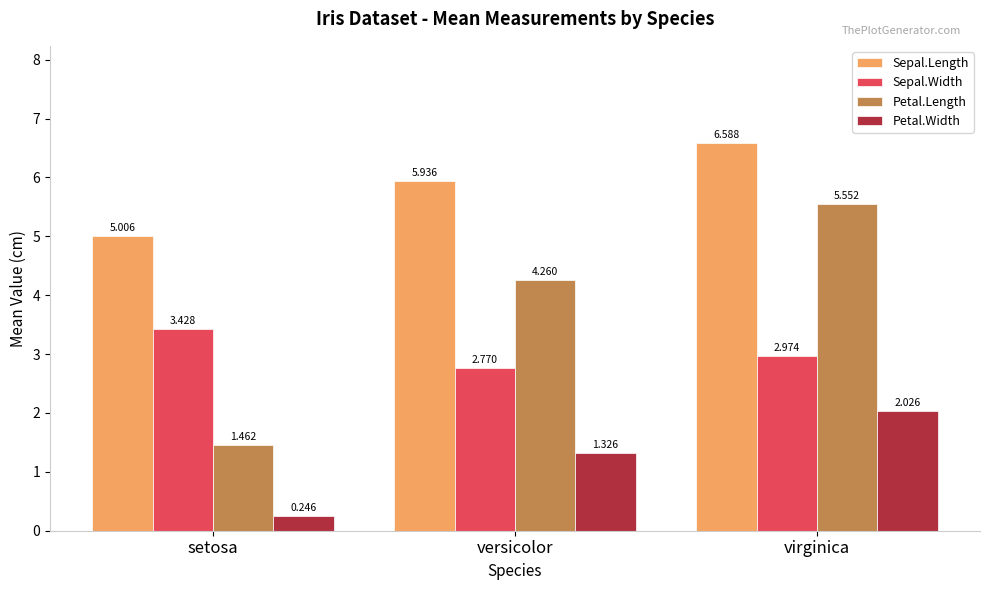

Where does the Petal.Length series first go above 4?

versicolor